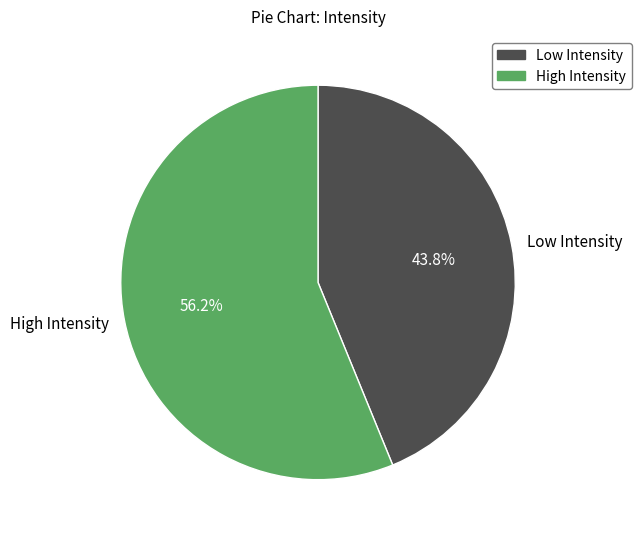

What portion of the pie excludes Low Intensity?

56.2%